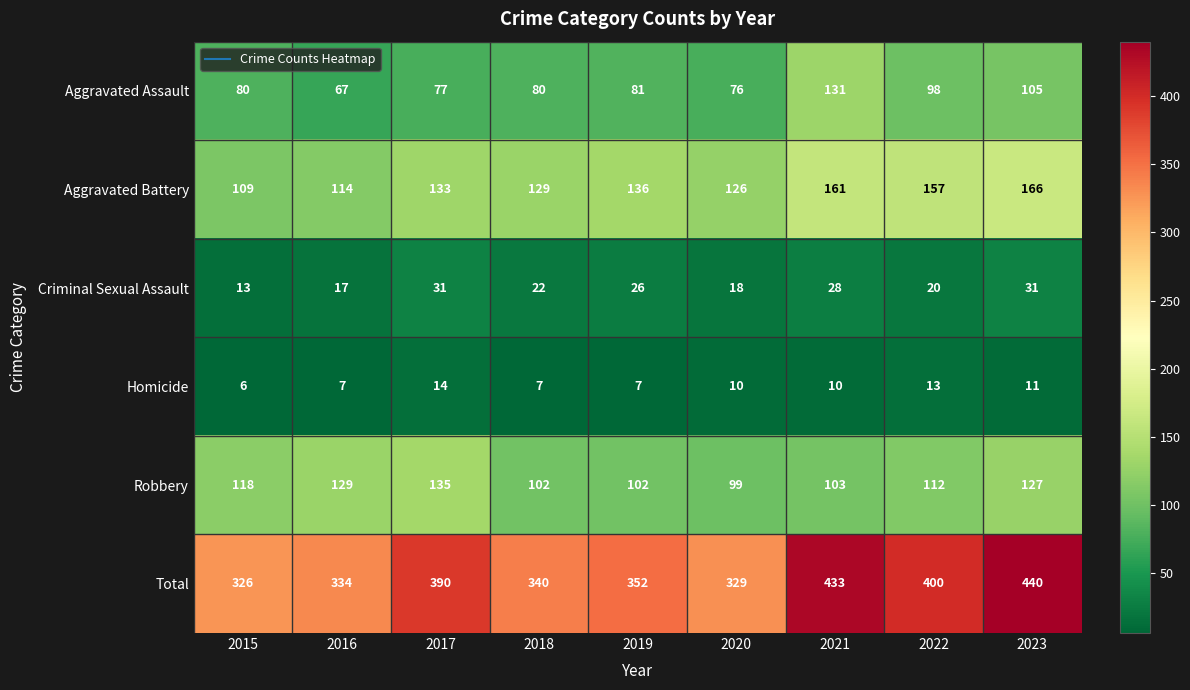

The value of Aggravated Assault at 2015 is 50. True or false?

False